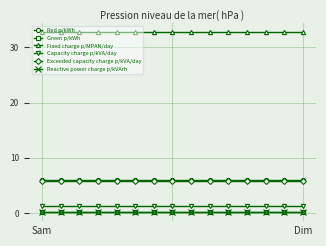

What is the value of the Green p/kWh point at the 5th from the left?

0.1